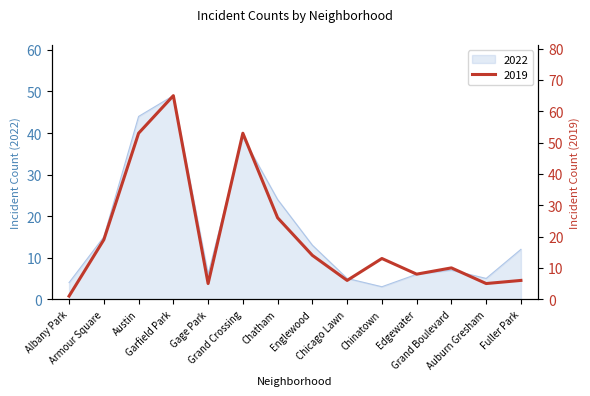

After their last crossing, which series has the higher values: 2022 or 2019?

2019